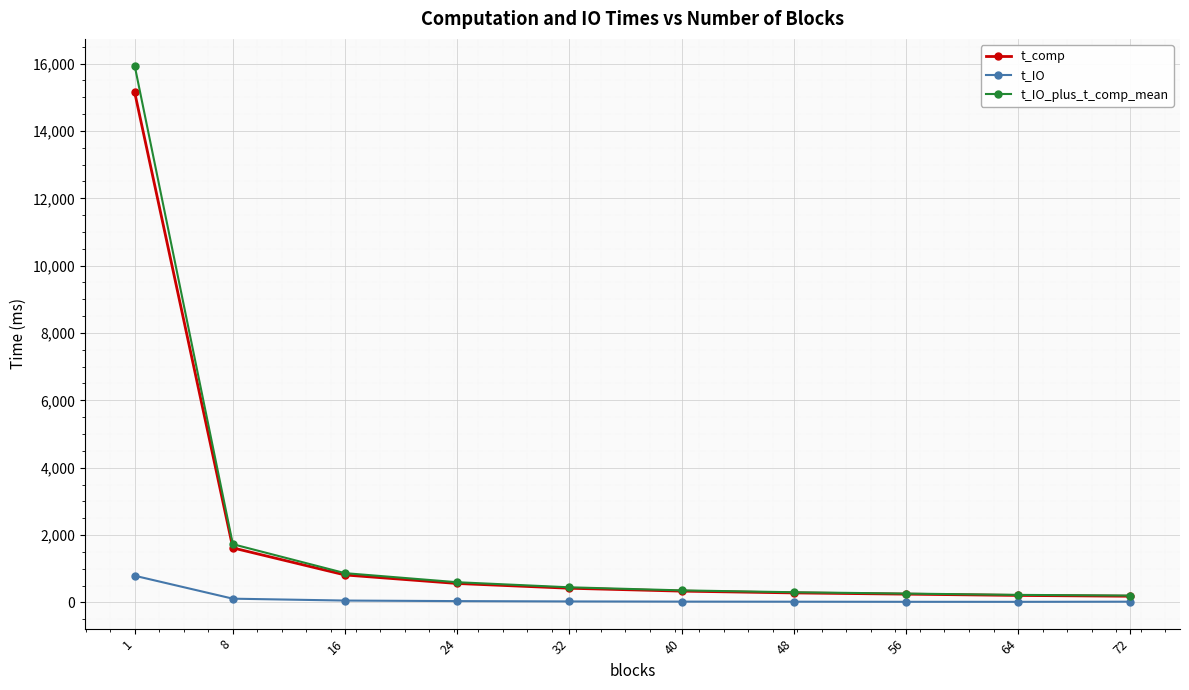

Count the number of categories in the chart.

10